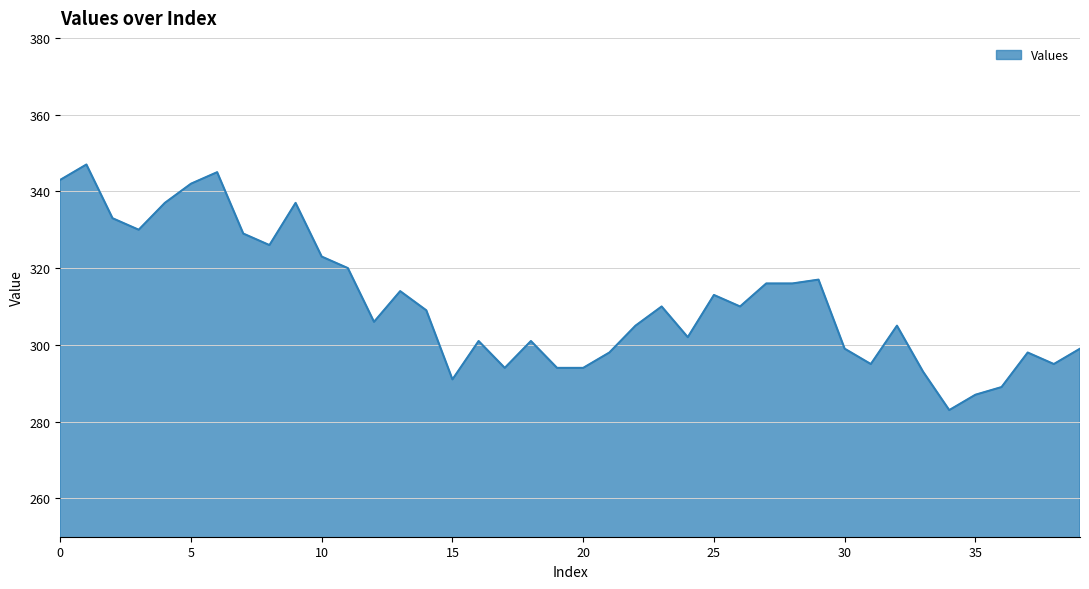

What is the minimum value shown in the chart?

283